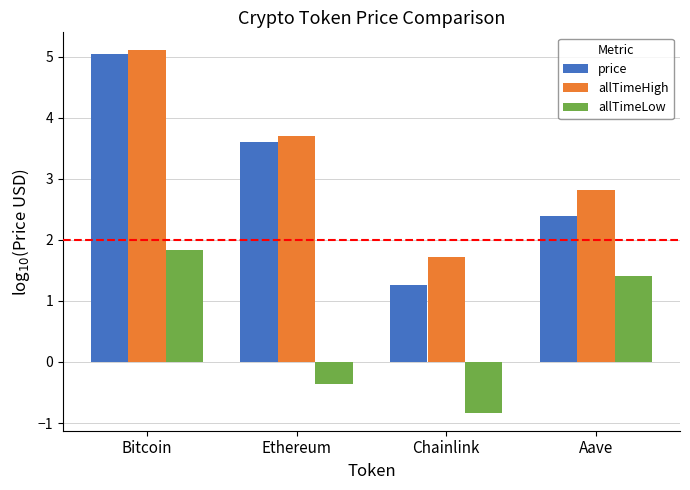

What value does the allTimeHigh series have at Aave?

2.8